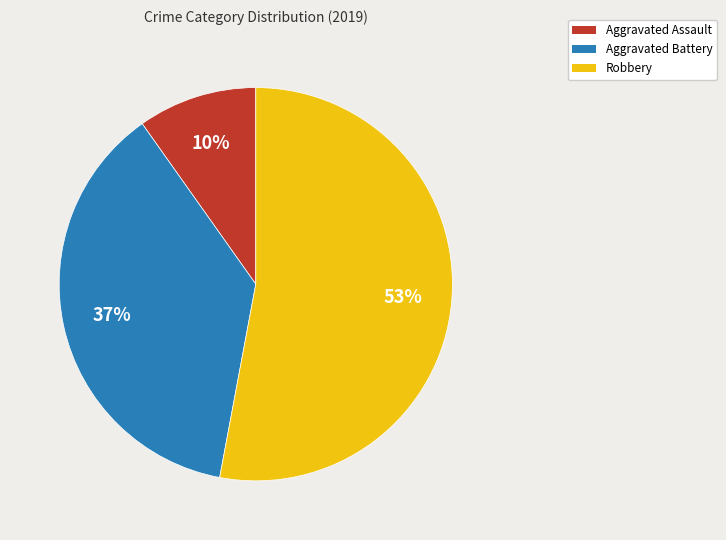

Is it true that Aggravated Battery is 47% of the pie?

False